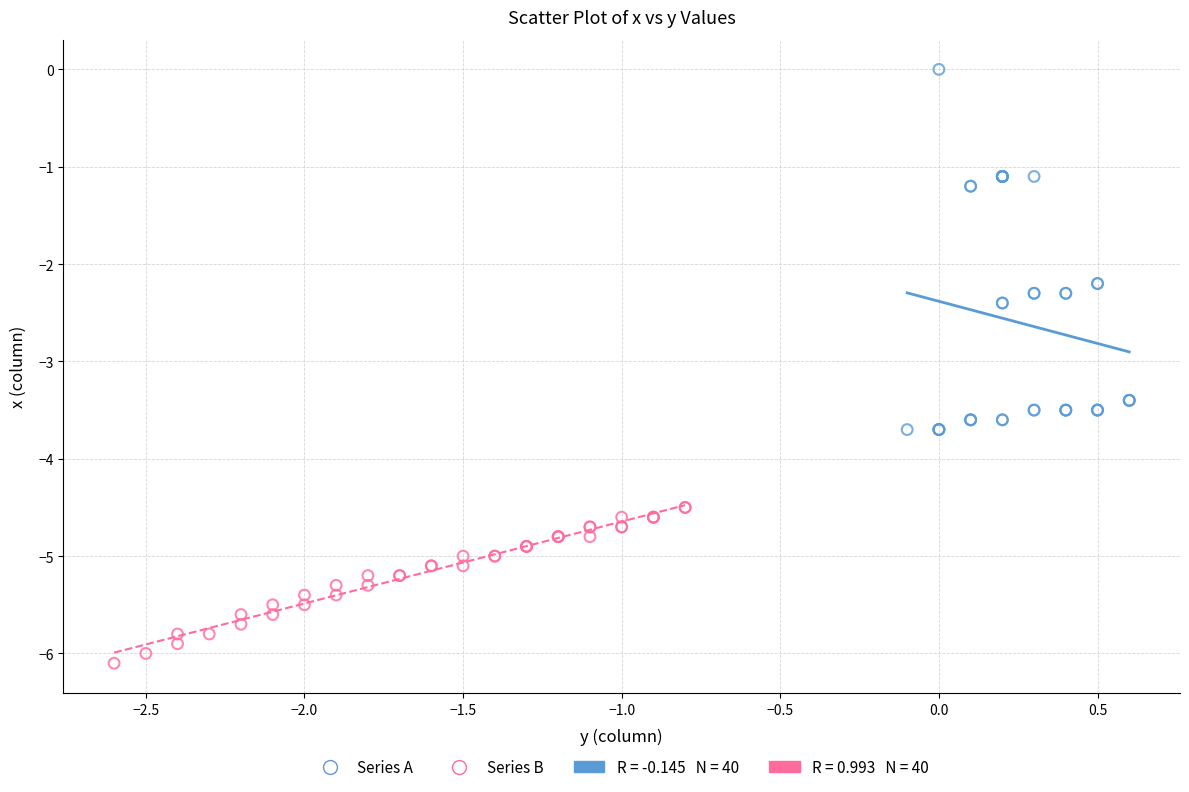

Which series contains the highest Y value?

Series A